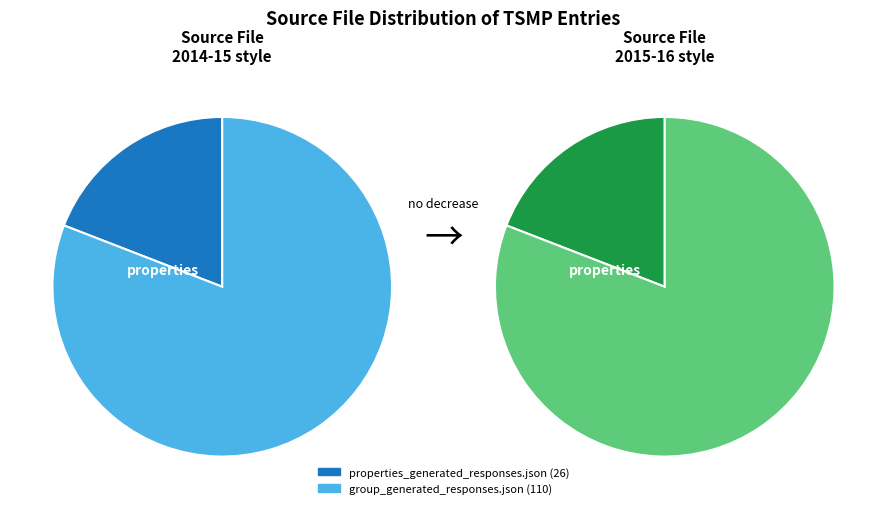

Which has a higher value, properties_generated_responses.json or group_generated_responses.json?

group_generated_responses.json